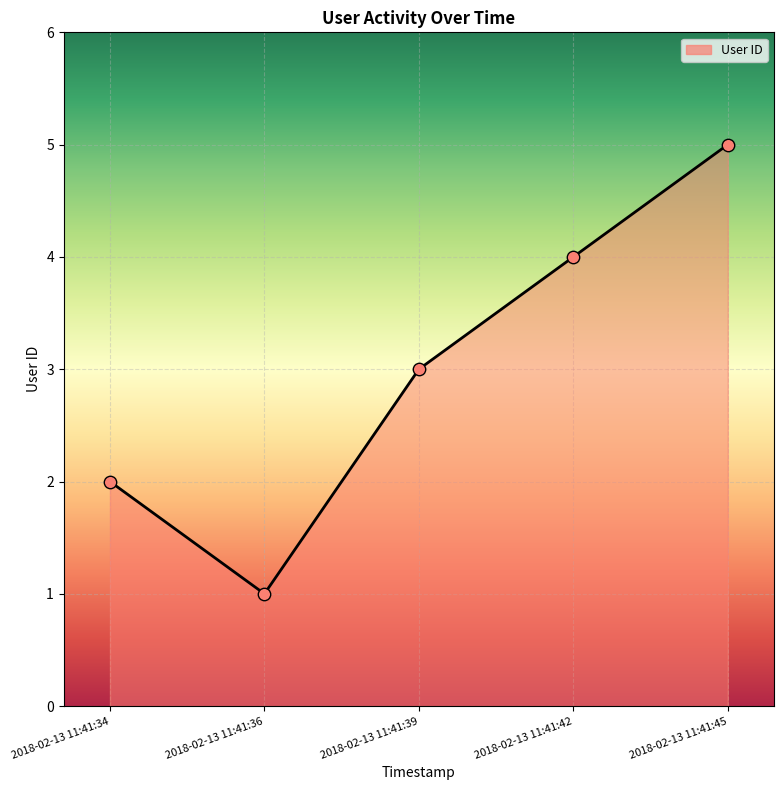

What is the change in value from 2018-02-13 11:41:34 to 2018-02-13 11:41:39?

+1